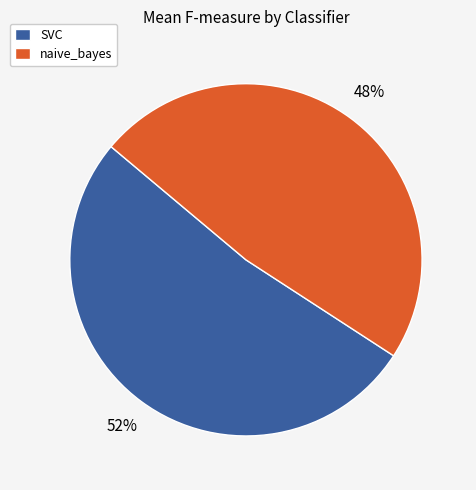

To the nearest percent, what percentage of the pie is SVC?

52%